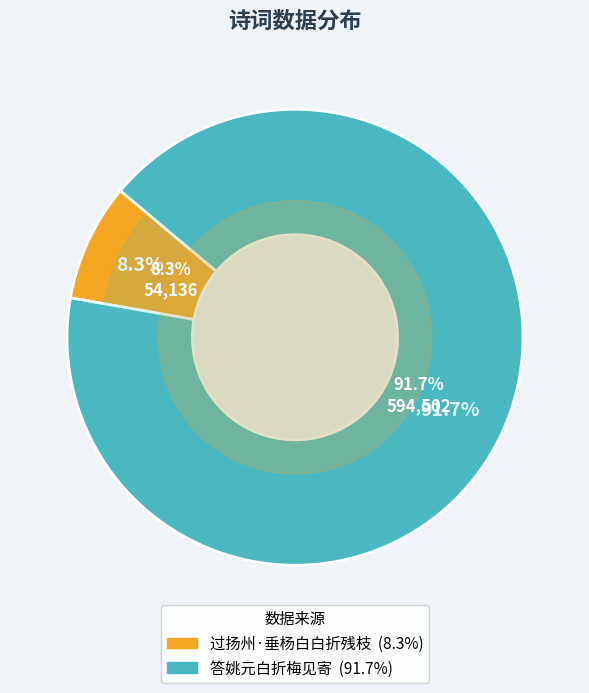

To the nearest percent, what is the average slice percentage?

50%